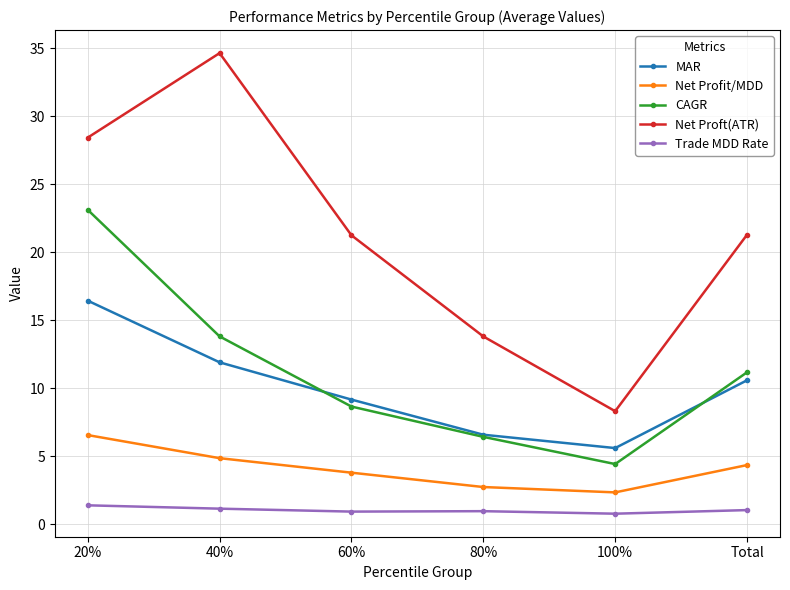

The Trade MDD Rate series shows 1.2 at 40%. True or false?

True